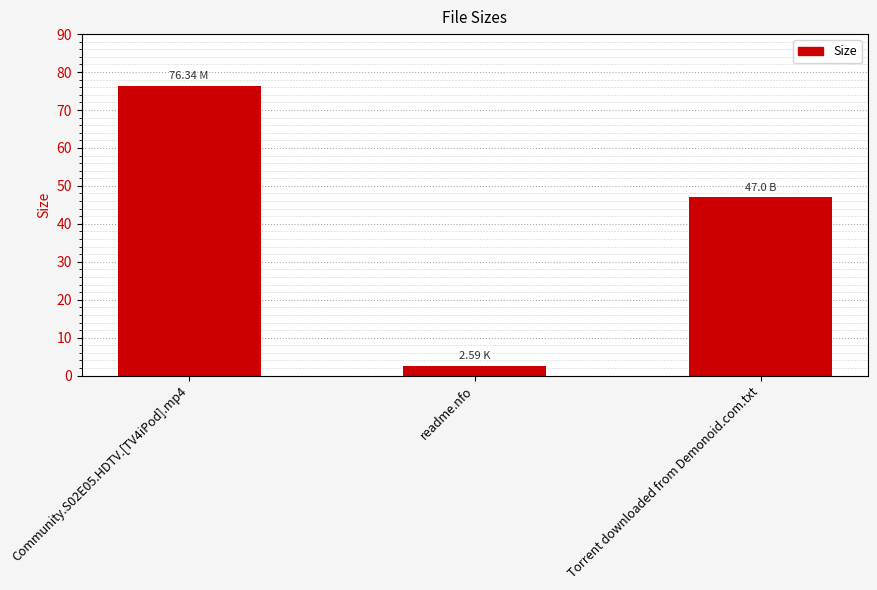

Which category has the highest value across all series?

Community.S02E05.HDTV.[TV4iPod].mp4